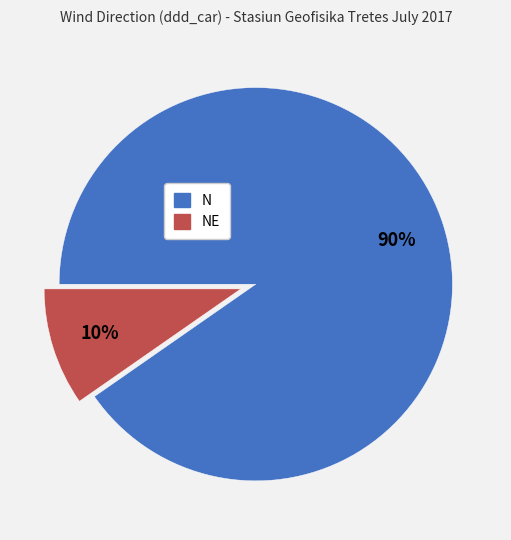

Rank the categories by value from lowest to highest.

NE, N